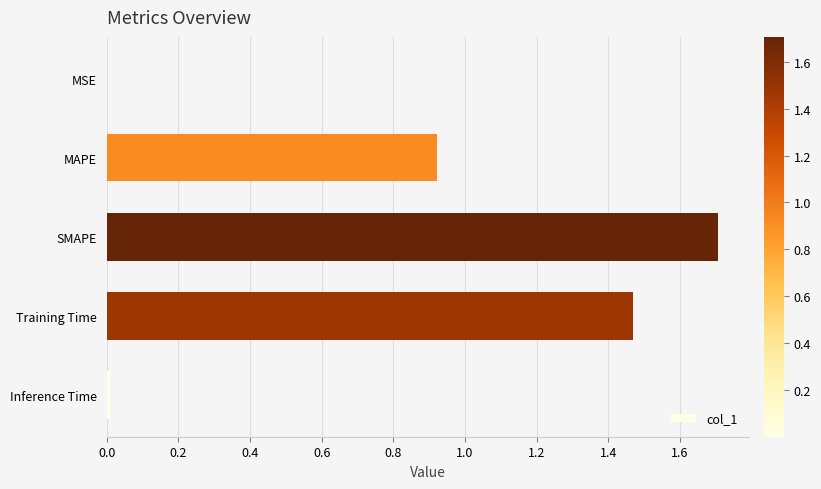

What is the maximum value shown in the chart?

1.7